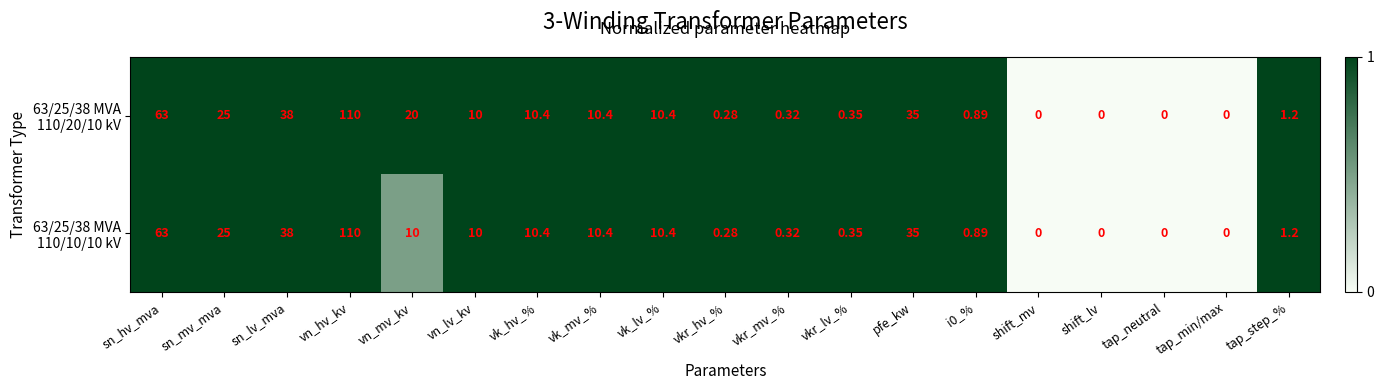

At which category is the sum across all series the highest?

vn_hv_kv